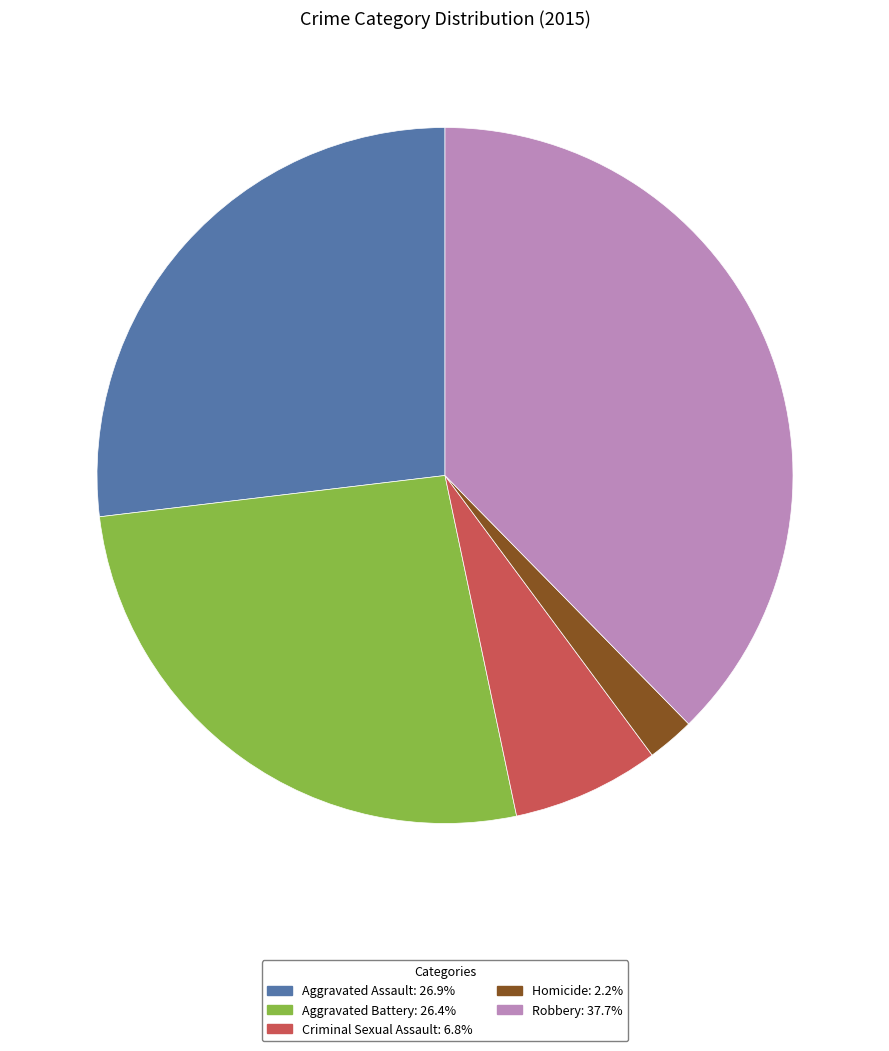

What is the largest slice in the pie chart?

Robbery